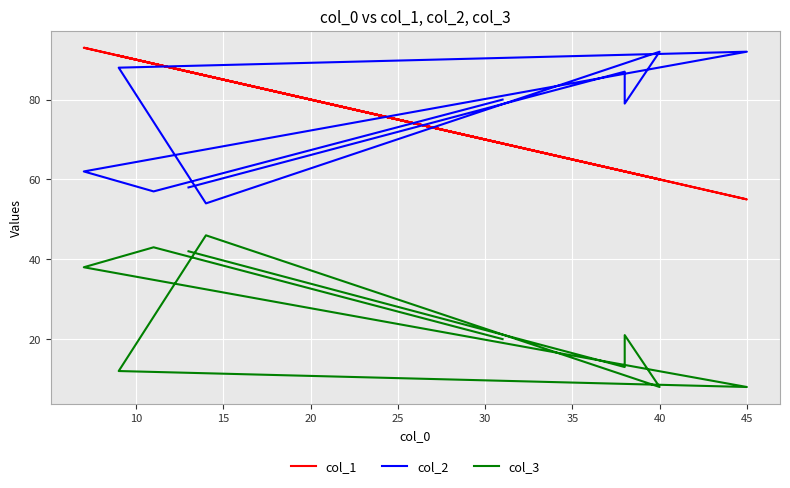

Reading right to left, list all the values displayed in this chart.

col_1: 87	62	62	60	86	91	55	93	89	69
col_2: 58	87	79	92	54	88	92	62	57	80
col_3: 42	13	21	8	46	12	8	38	43	20